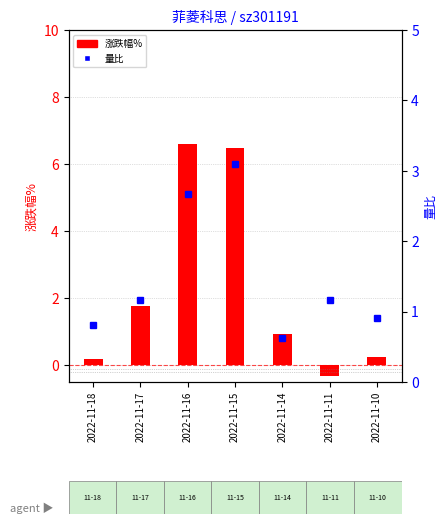

Rank the series by their average value, from highest to lowest.

涨跌幅%, 量比